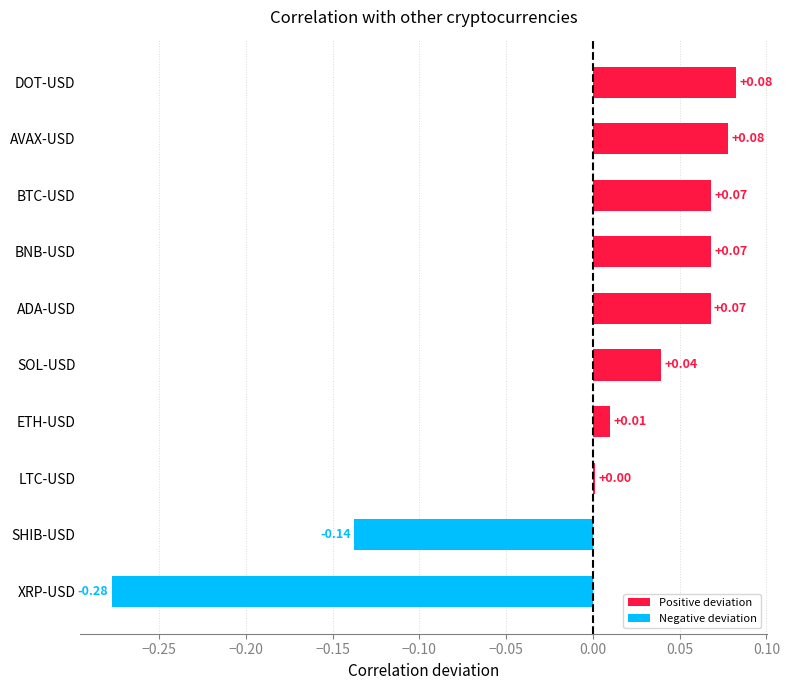

What is the change in value from SHIB-USD to DOT-USD?

+0.2